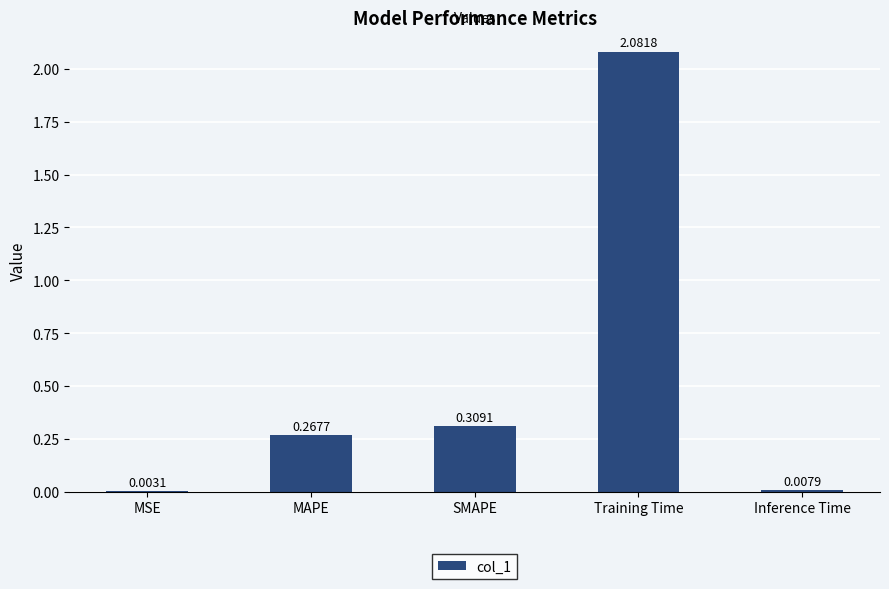

Which category has the highest value across all series?

Training Time